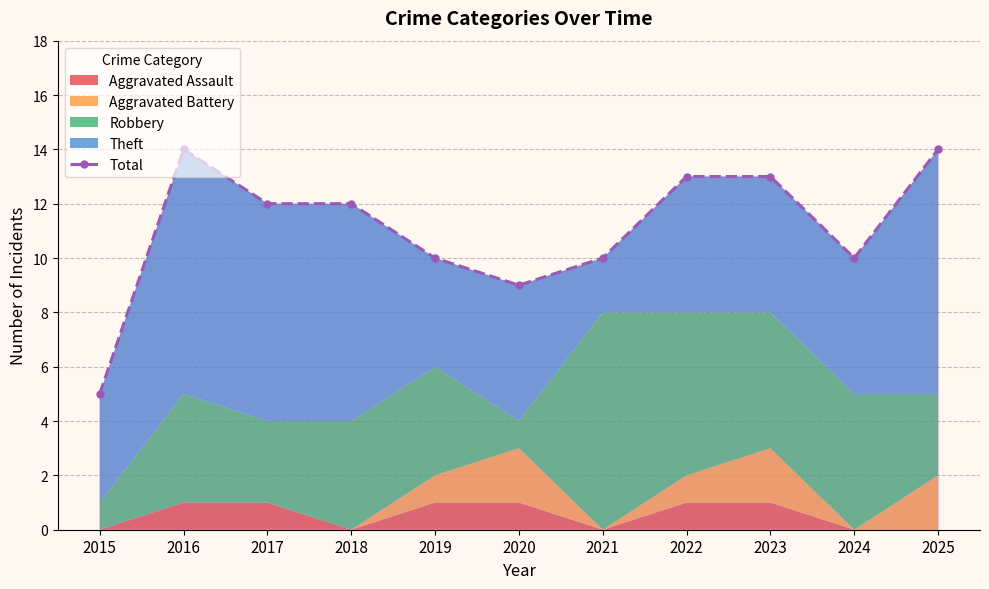

What is the value of the 8th point from the left?

13